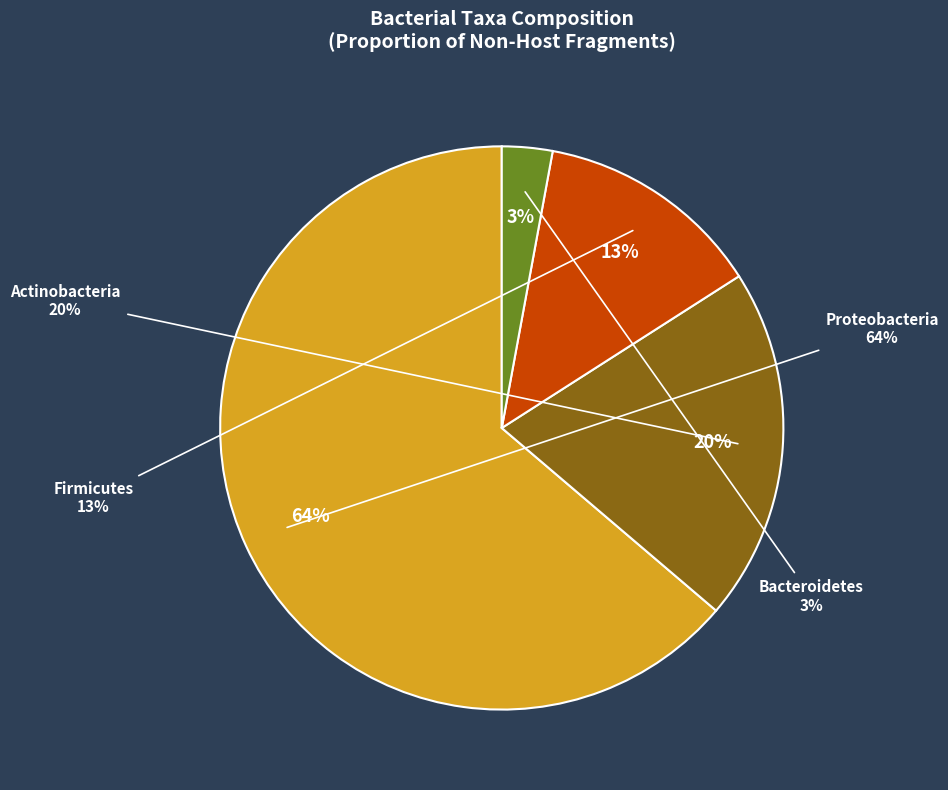

To the nearest percent, what is the combined percentage of Bacteroidetes and Proteobacteria?

67%